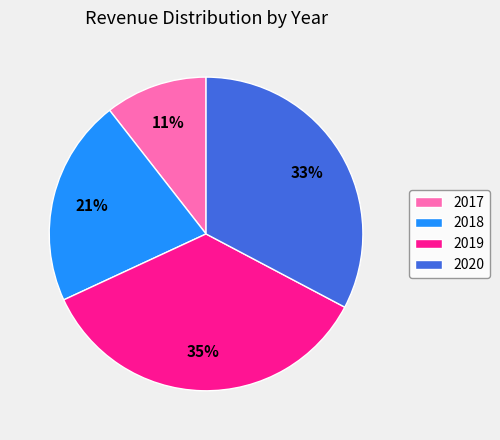

Which category has the biggest portion of the pie?

2019